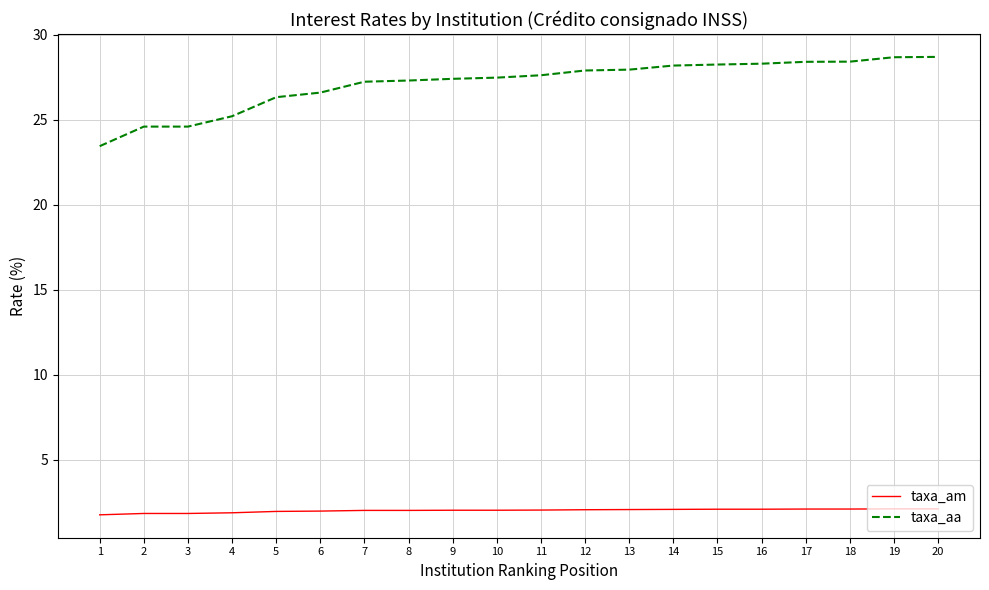

What is the minimum value shown in the chart?

1.8